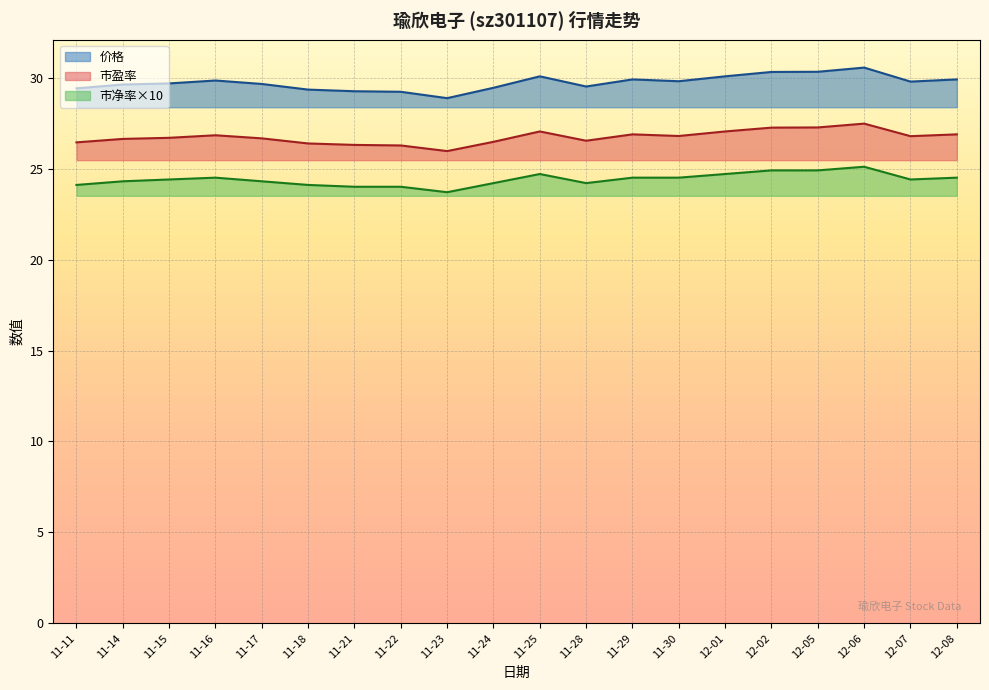

Reading left to right, transcribe all the data shown in this chart.

价格: 29.4	29.6	29.7	29.8	29.6	29.3	29.2	29.2	28.9	29.4	30.1	29.5	29.9	29.8	30.1	30.3	30.3	30.6	29.8	29.9
市盈率: 26.4	26.6	26.7	26.8	26.7	26.4	26.3	26.3	26.0	26.5	27.0	26.5	26.9	26.8	27.0	27.2	27.3	27.5	26.8	26.9
市净率: 24.1	24.3	24.4	24.5	24.3	24.1	24.0	24.0	23.7	24.2	24.7	24.2	24.5	24.5	24.7	24.9	24.9	25.1	24.4	24.5